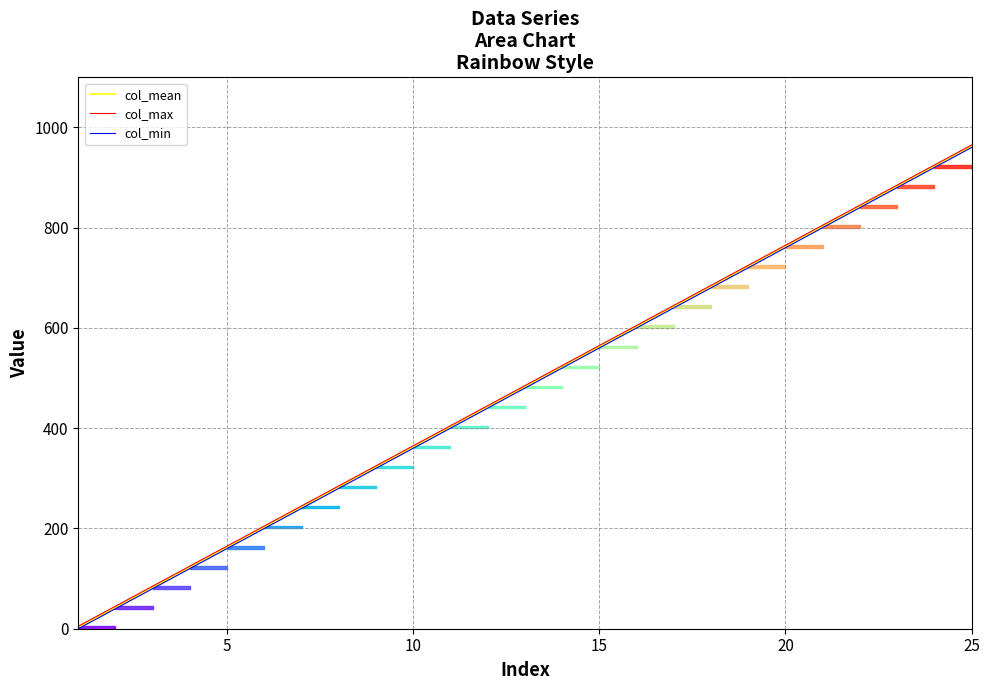

At which label does col_mean reach its peak?

25